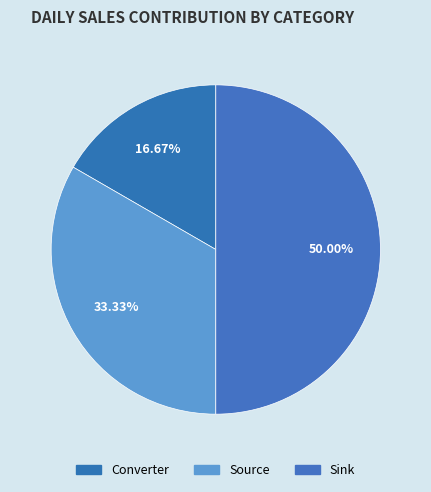

Is the sum of Source and Converter greater than half?

No